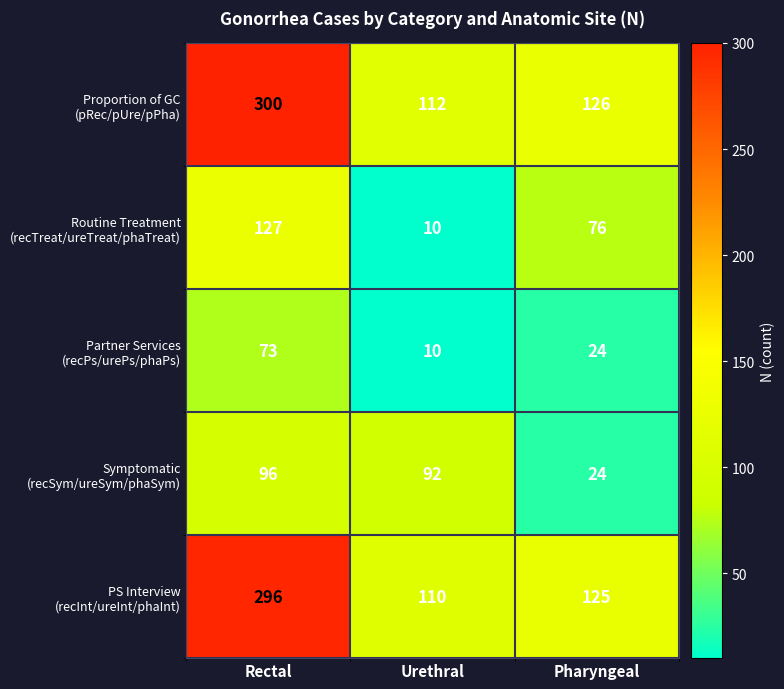

At which category is the sum across all series the highest?

Rectal